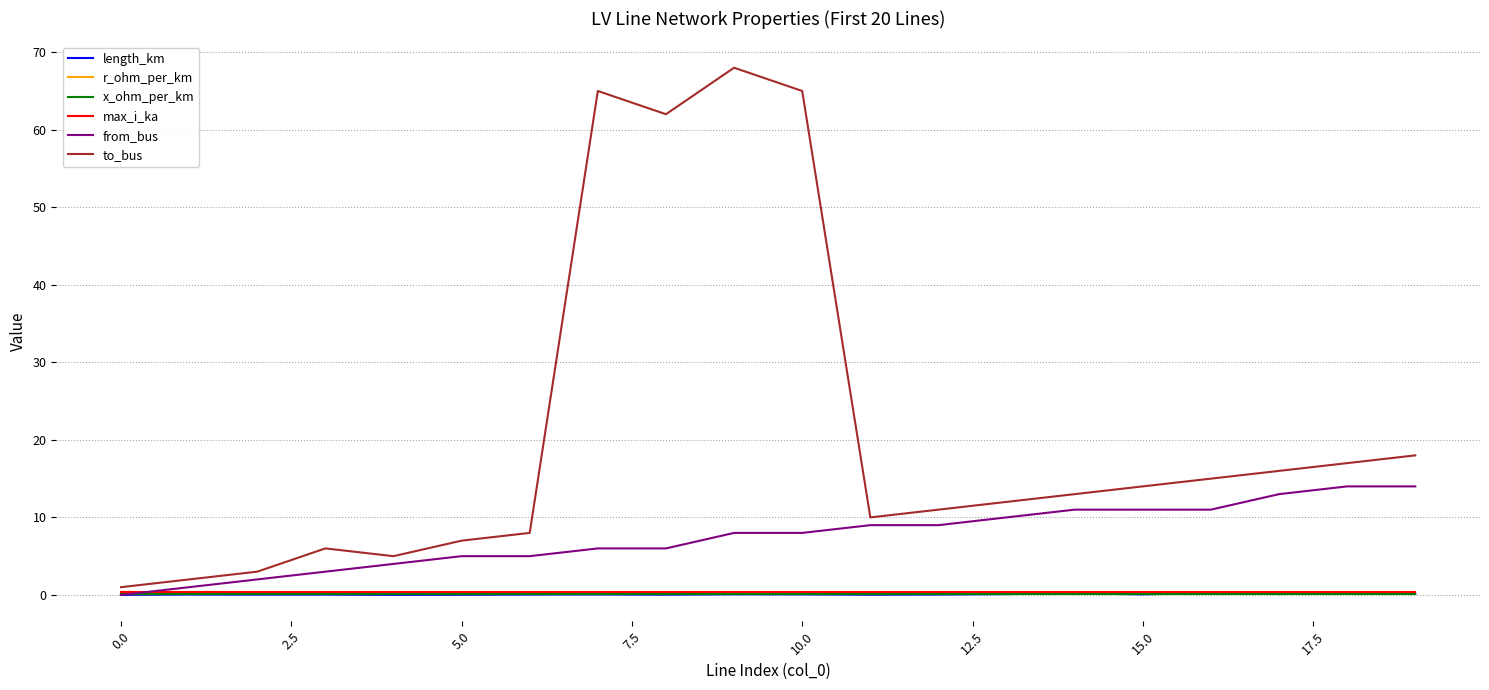

Which series has the widest spread of values?

to_bus